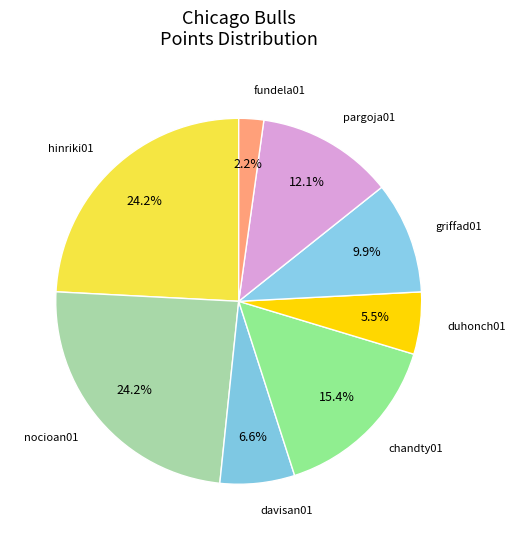

Count the number of slices in the pie.

8